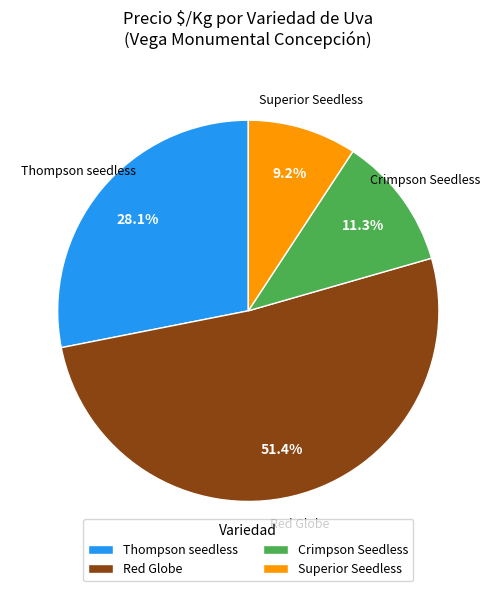

Is Red Globe the majority of the pie?

Yes